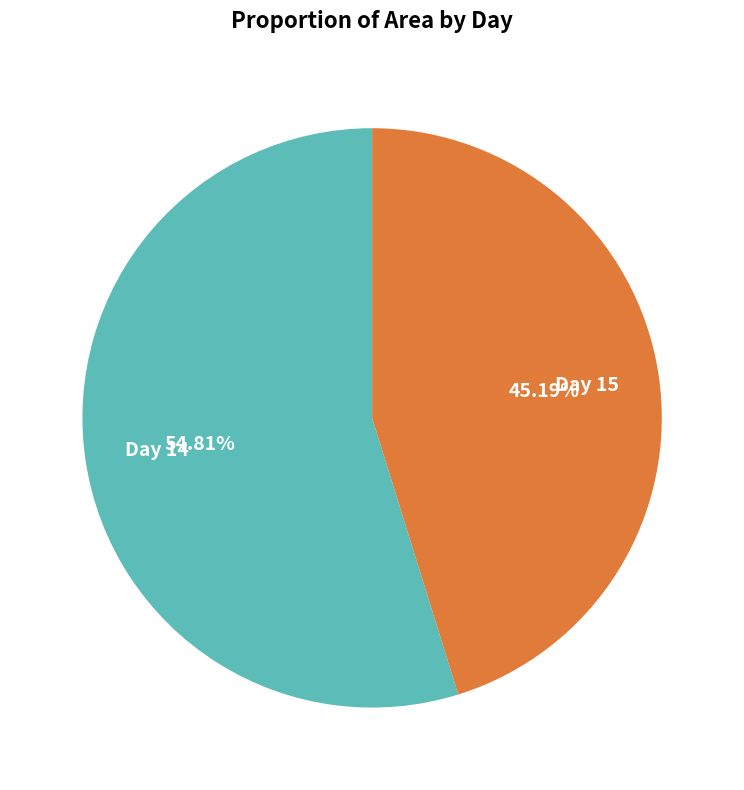

Is there any slice that represents more than half of the pie?

Yes